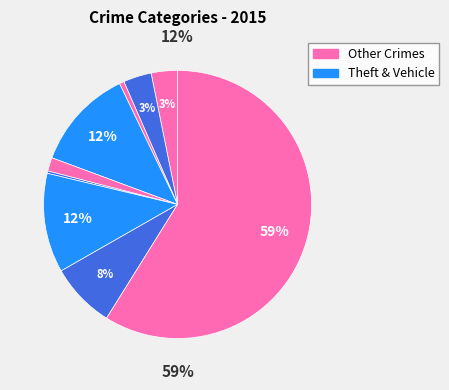

How much of the chart is everything except Robbery?

92.1%